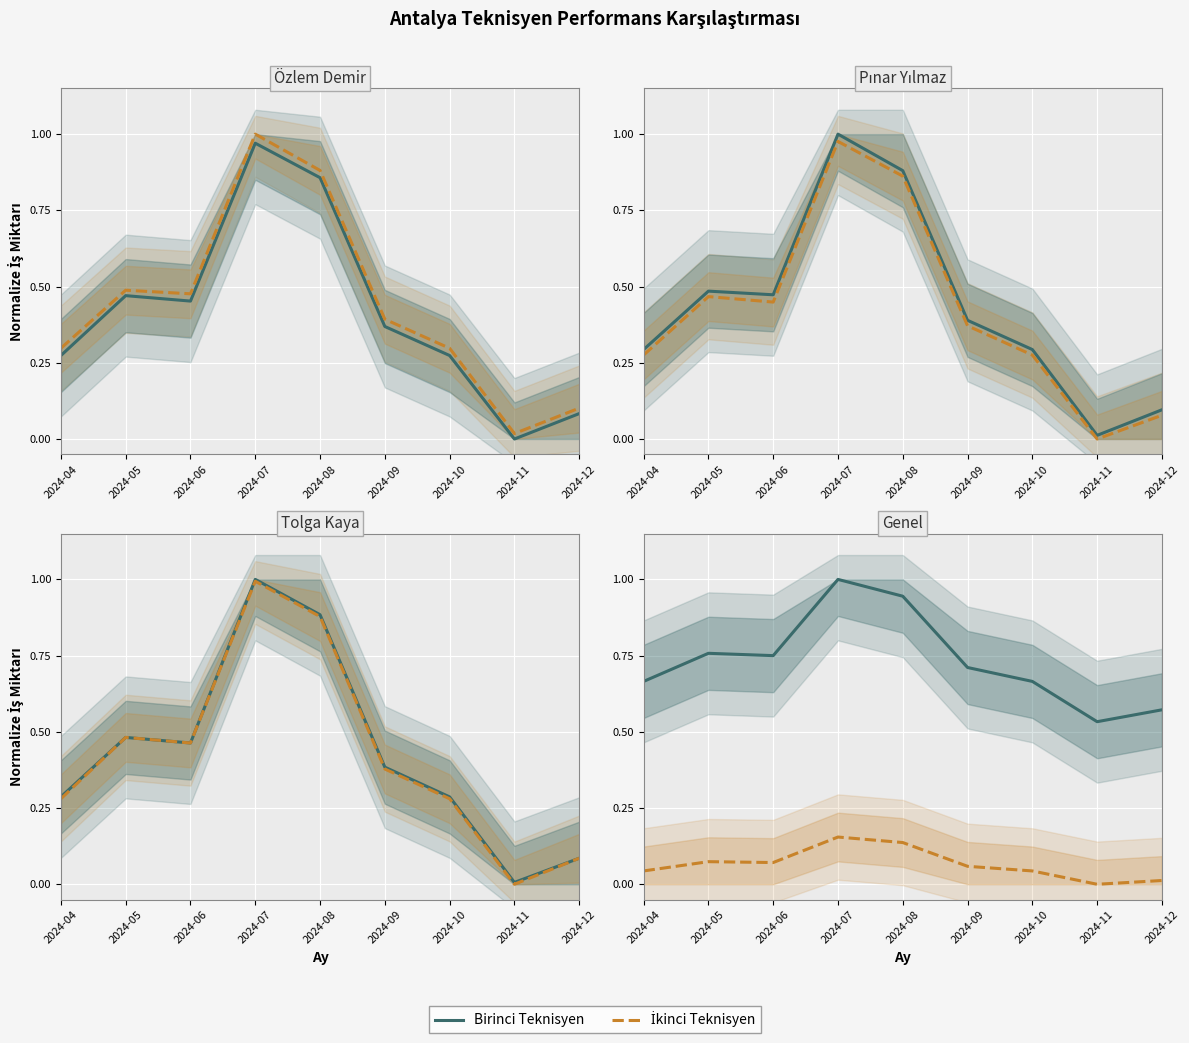

How many interior local valleys does the Tolga Kaya series have?

2